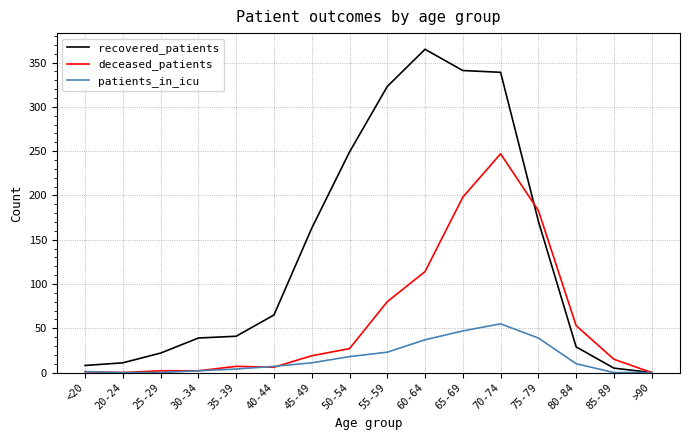

Which series has the widest spread of values?

recovered_patients